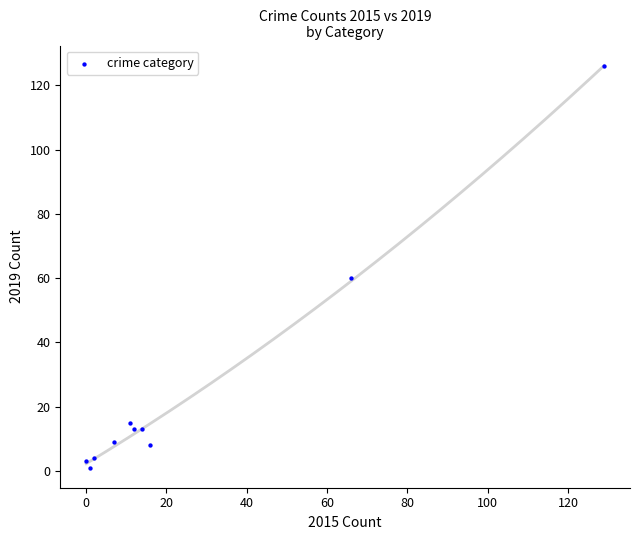

What Y value in the scatter plot is closest to 63?

60